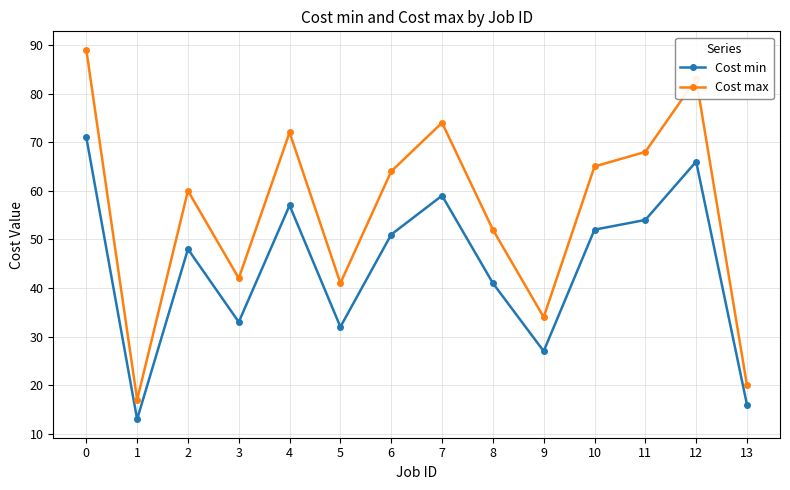

Is it true that Cost max equals 55 at 5?

False